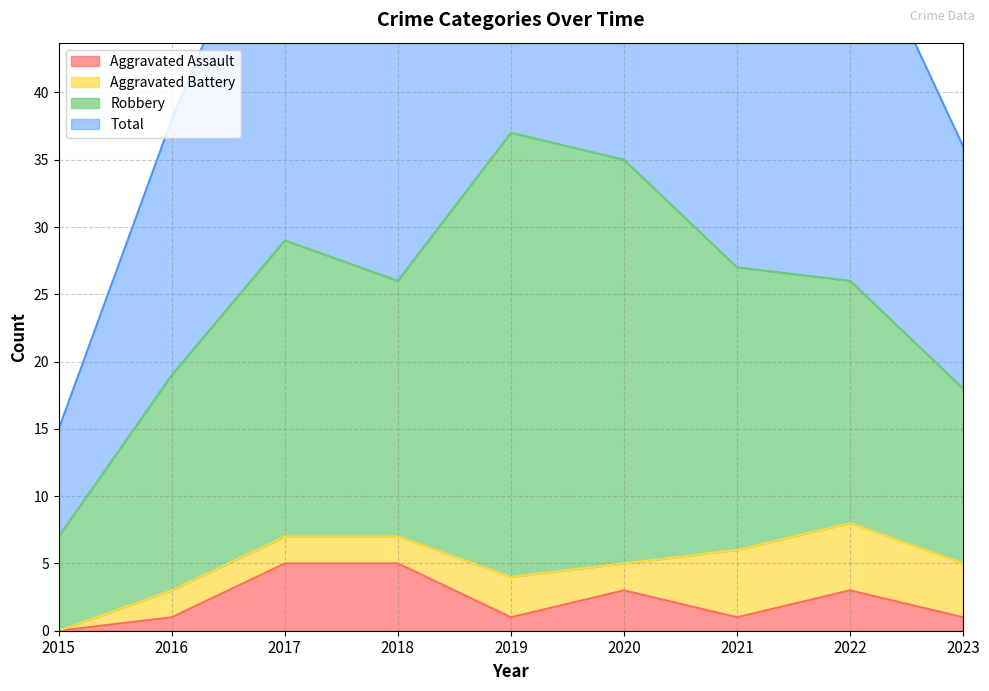

What is the value of the Aggravated Assault point at the 8th from the left?

3